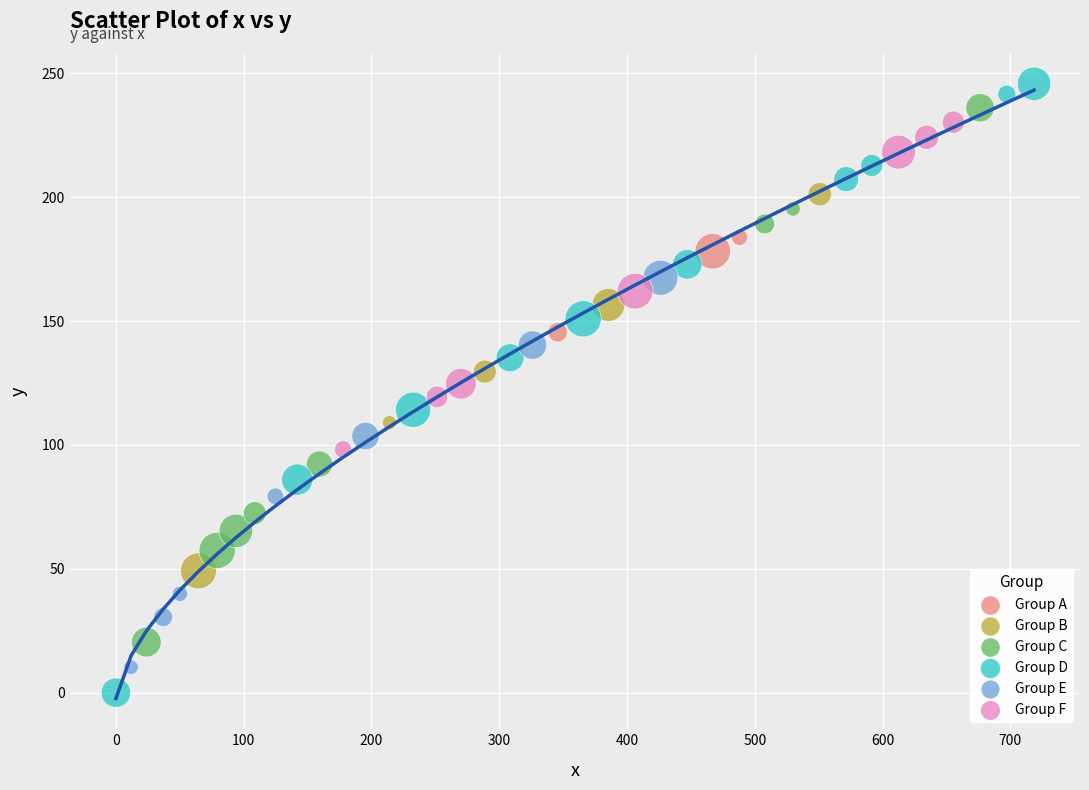

Which series has the widest spread of Y values?

Group D